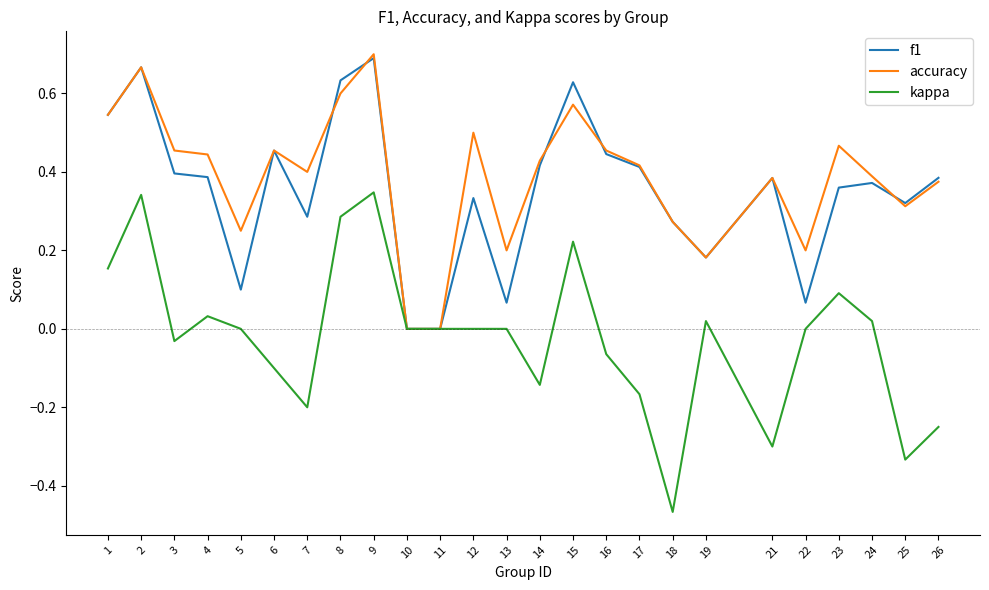

What are all the series names shown in the legend?

f1, accuracy, kappa